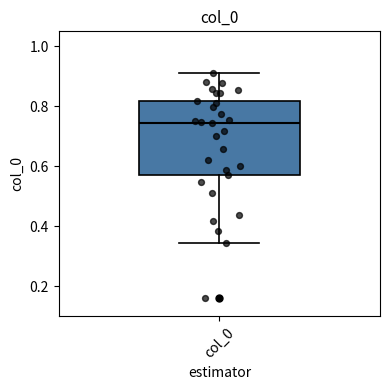

Transcribe this box plot: give where the median line is, the range the box spans, and where the two whiskers end, as read against the y-axis. The values are not printed on the chart, so give them approximately, as read against the axis.

median 0.74, box 0.58 to 0.82, whiskers 0.34 to 0.92